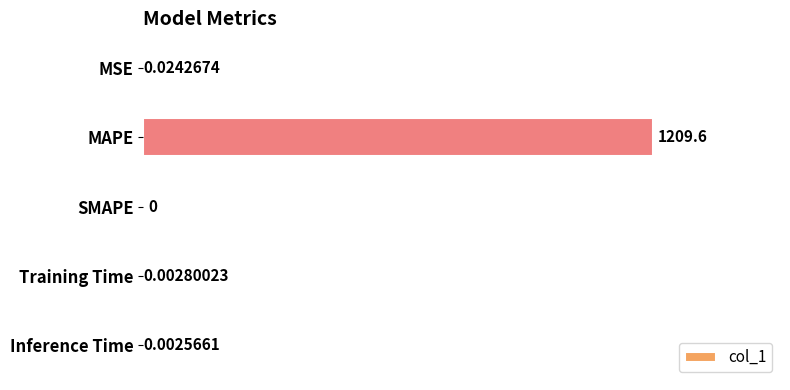

At which label is the value closest to 604?

MSE